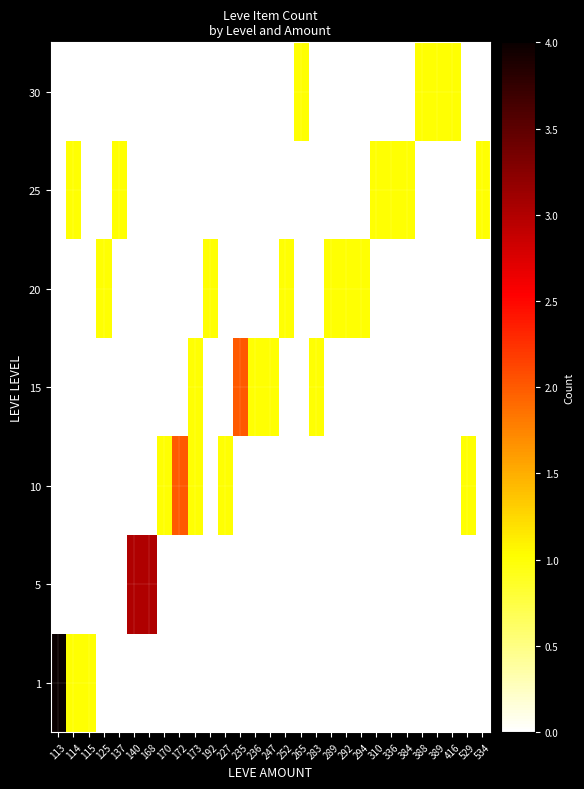

At which category does the chart reach its minimum across all series?

125